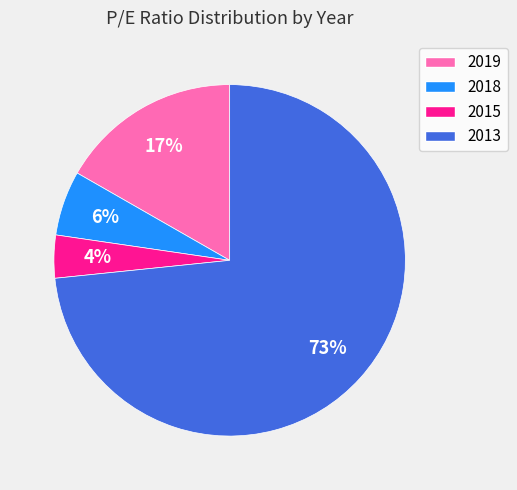

True or false: 2018 accounts for 1% of the total.

False